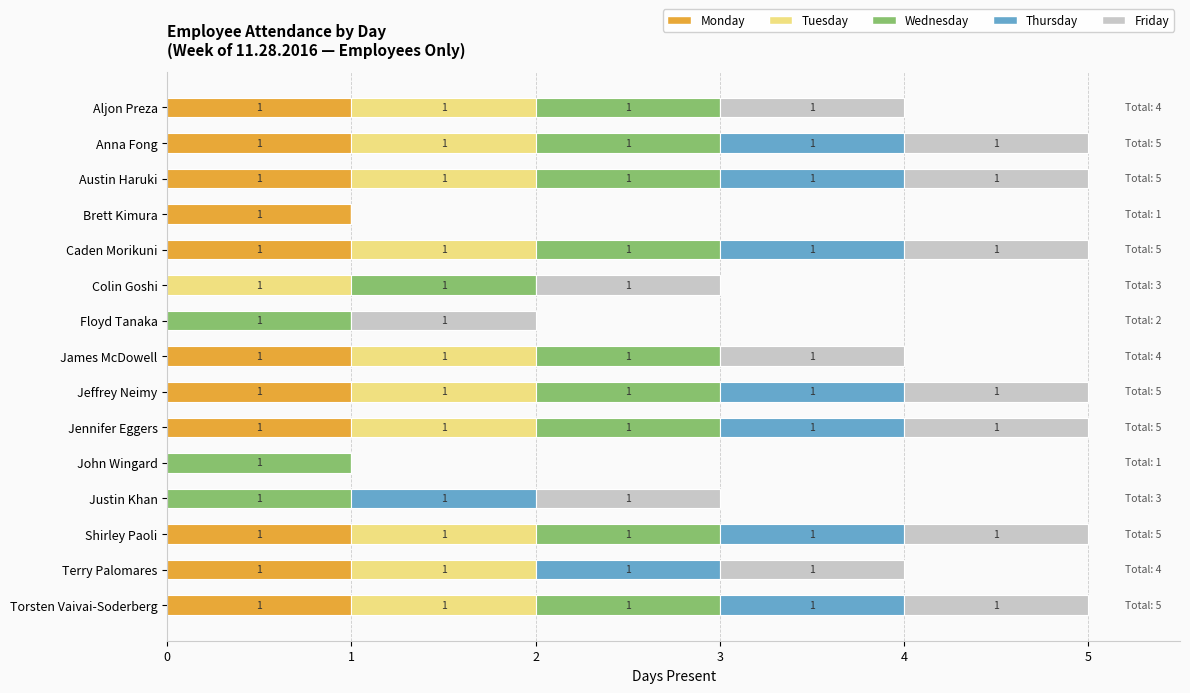

What is the total value across all series at Shirley Paoli?

5